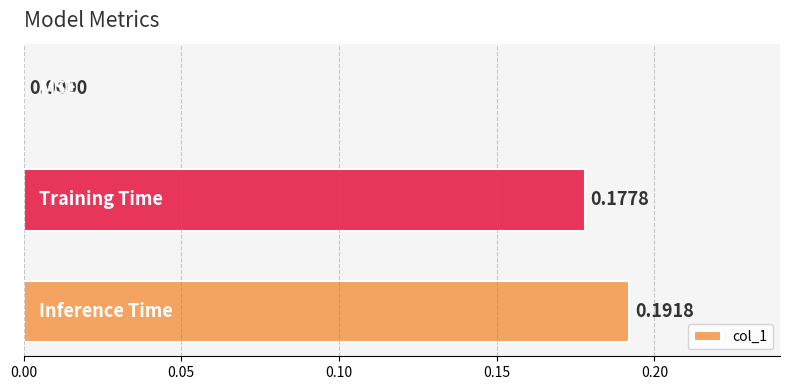

What is the sum of all values?

0.4